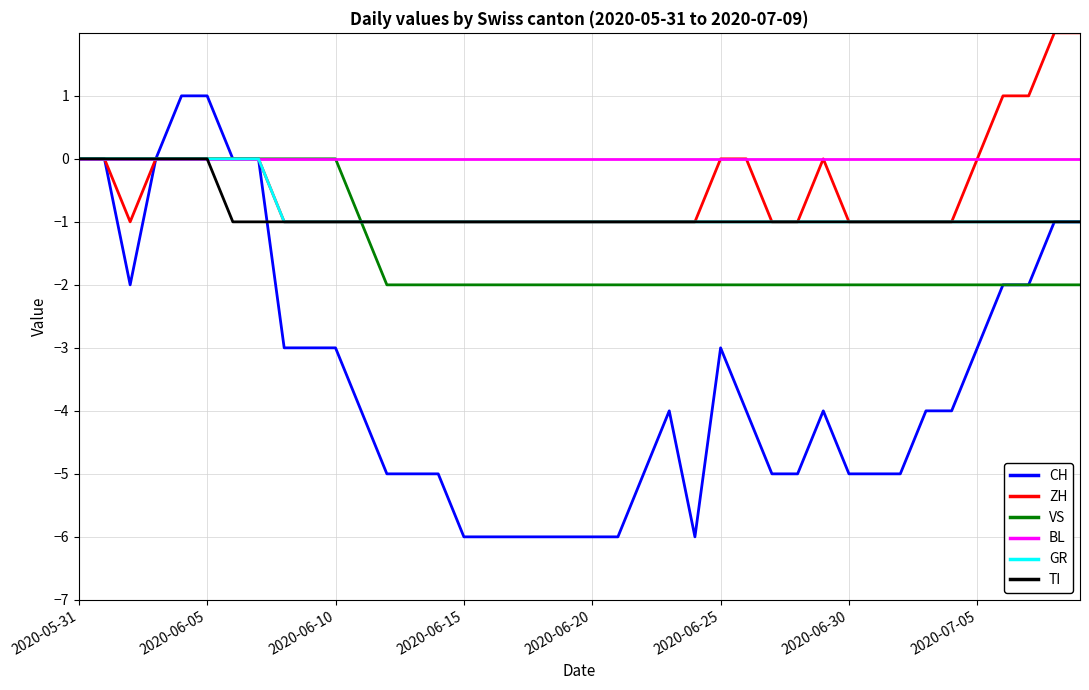

Reading left to right, extract all data points from this chart.

CH: 0	0	-2	0	1	1	0	0	-3	-3	-3	-4	-5	-5	-5	-6	-6	-6	-6	-6	-6	-6	-5	-4	-6	-3	-4	-5	-5	-4	-5	-5	-5	-4	-4	-3	-2	-2	-1	-1
ZH: 0	0	-1	0	0	0	0	0	-1	-1	-1	-1	-1	-1	-1	-1	-1	-1	-1	-1	-1	-1	-1	-1	-1	0	0	-1	-1	0	-1	-1	-1	-1	-1	0	1	1	2	2
VS: 0	0	0	0	0	0	0	0	0	0	0	-1	-2	-2	-2	-2	-2	-2	-2	-2	-2	-2	-2	-2	-2	-2	-2	-2	-2	-2	-2	-2	-2	-2	-2	-2	-2	-2	-2	-2
BL: 0	0	0	0	0	0	0	0	0	0	0	0	0	0	0	0	0	0	0	0	0	0	0	0	0	0	0	0	0	0	0	0	0	0	0	0	0	0	0	0
GR: 0	0	0	0	0	0	0	0	-1	-1	-1	-1	-1	-1	-1	-1	-1	-1	-1	-1	-1	-1	-1	-1	-1	-1	-1	-1	-1	-1	-1	-1	-1	-1	-1	-1	-1	-1	-1	-1
TI: 0	0	0	0	0	0	-1	-1	-1	-1	-1	-1	-1	-1	-1	-1	-1	-1	-1	-1	-1	-1	-1	-1	-1	-1	-1	-1	-1	-1	-1	-1	-1	-1	-1	-1	-1	-1	-1	-1